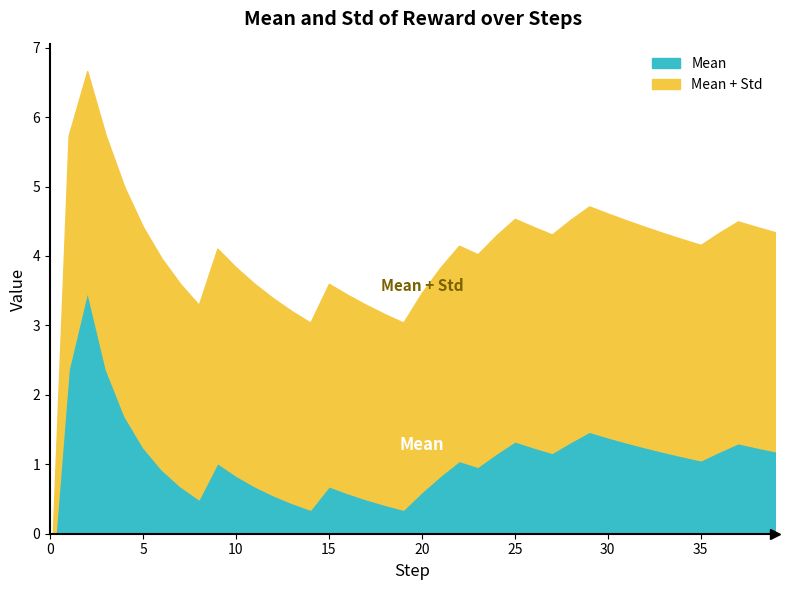

Which series ends up on top after the final intersection of mean and std?

std